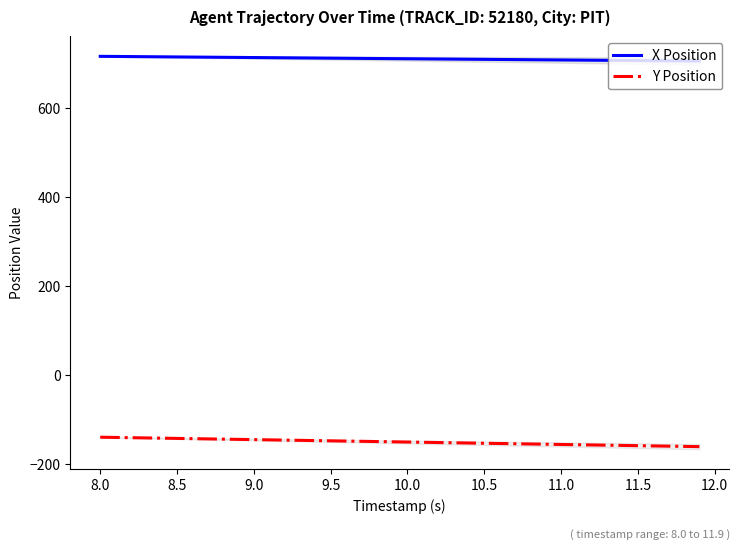

True or false: X Position has more than 0 interior local peaks.

False